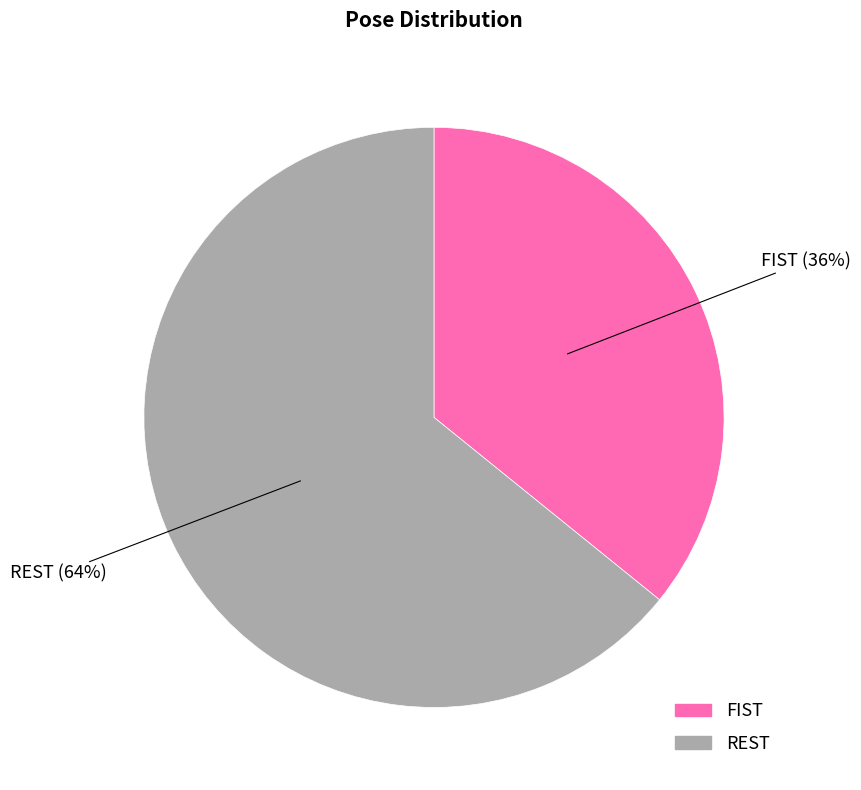

Combined, do FIST and REST account for over 50%?

Yes